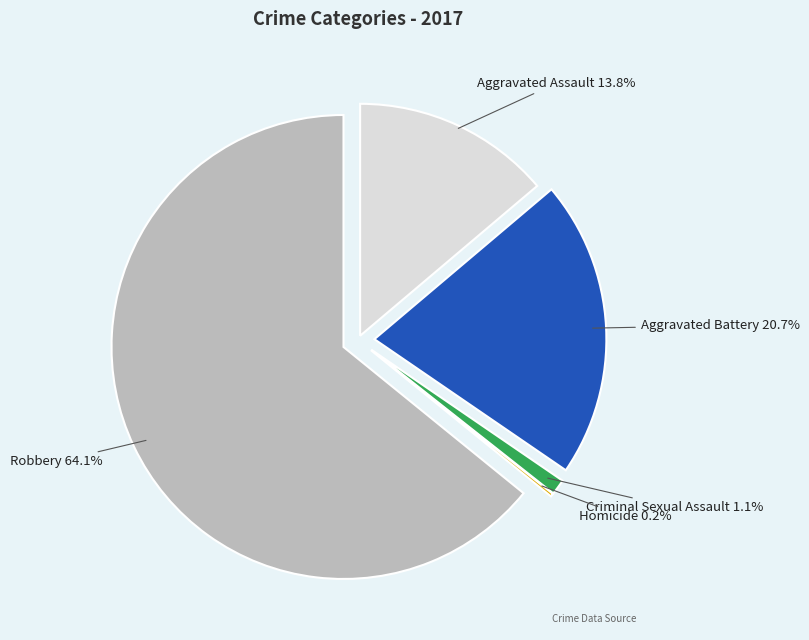

What is the smallest slice in the pie chart?

Homicide